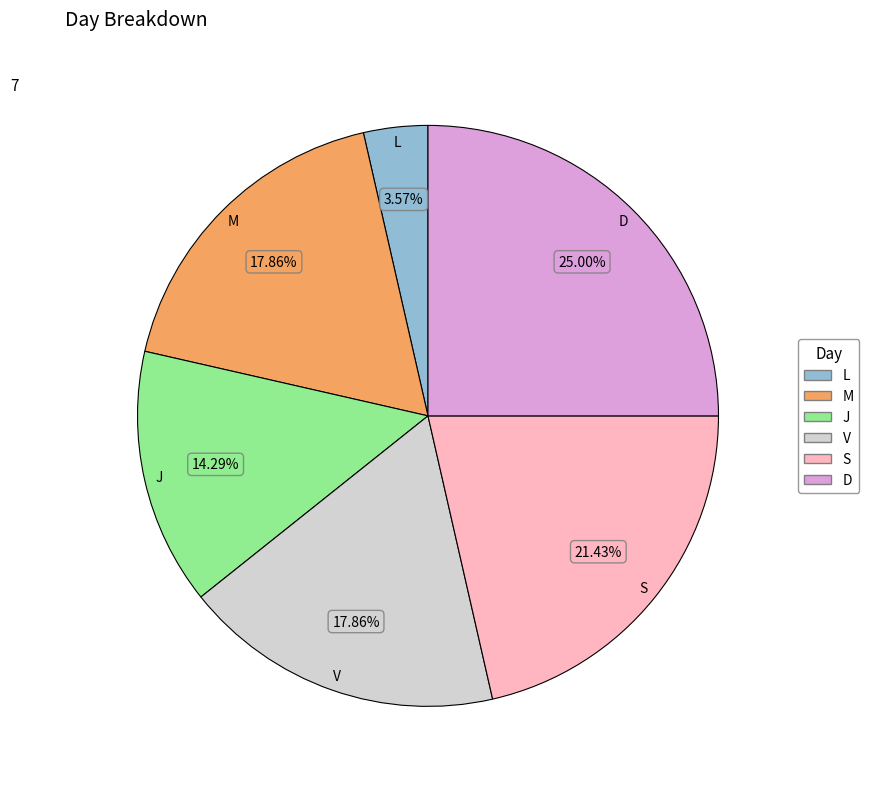

Is there a majority slice in this chart?

No